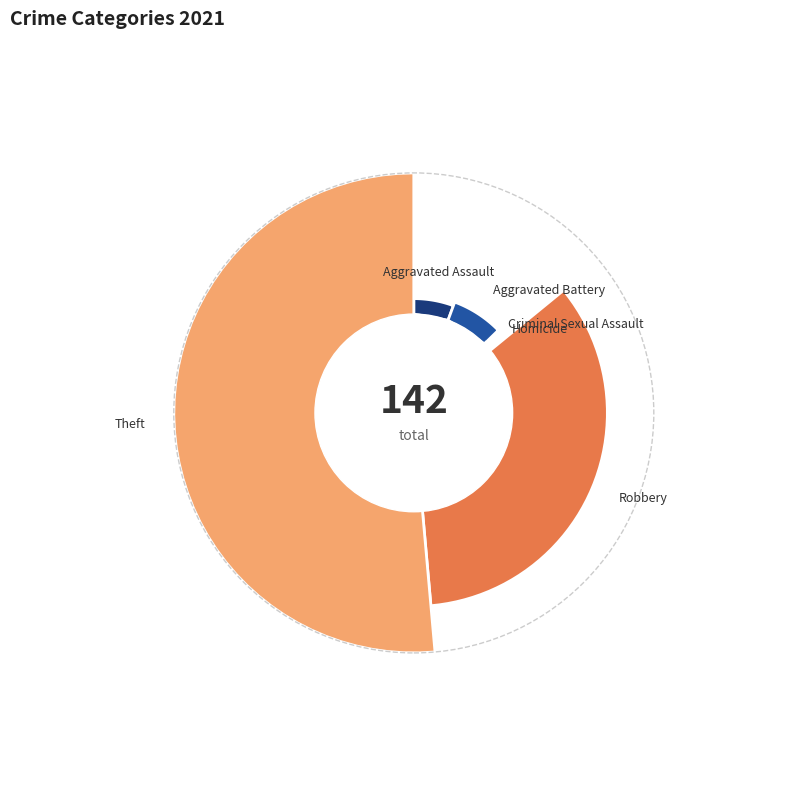

Is the sum of Homicide and Robbery greater than half?

No